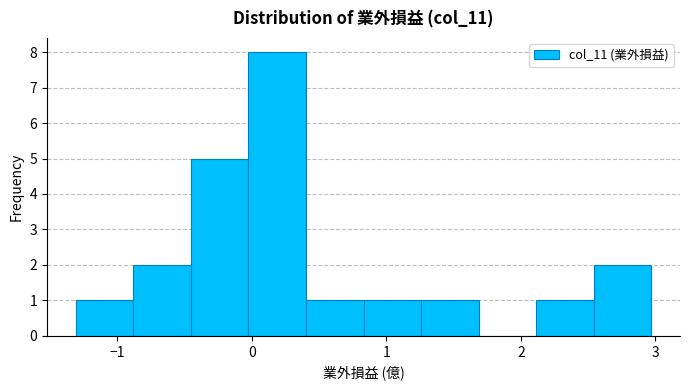

Over which range of the x-axis is the bar tallest?

0.0 to 0.4